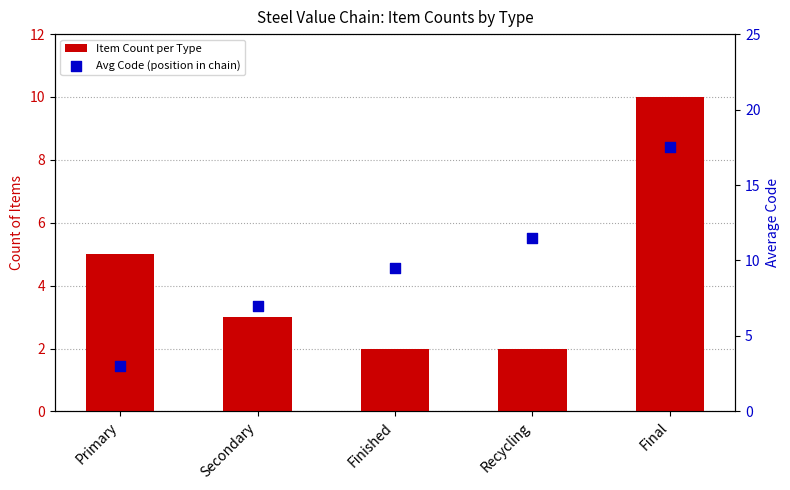

Which series reaches the maximum Y coordinate?

Avg Code (position in chain)